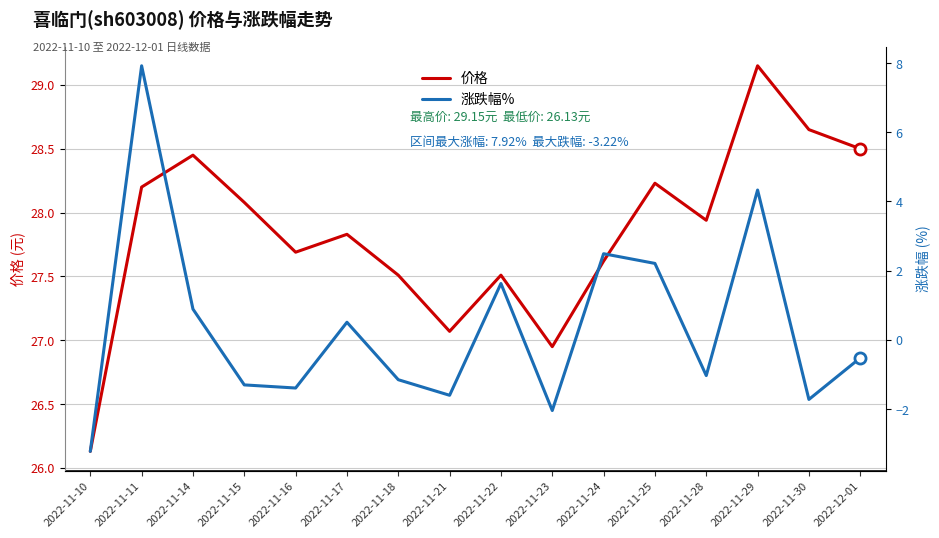

What is the average value of the 涨跌幅% series?

0.4